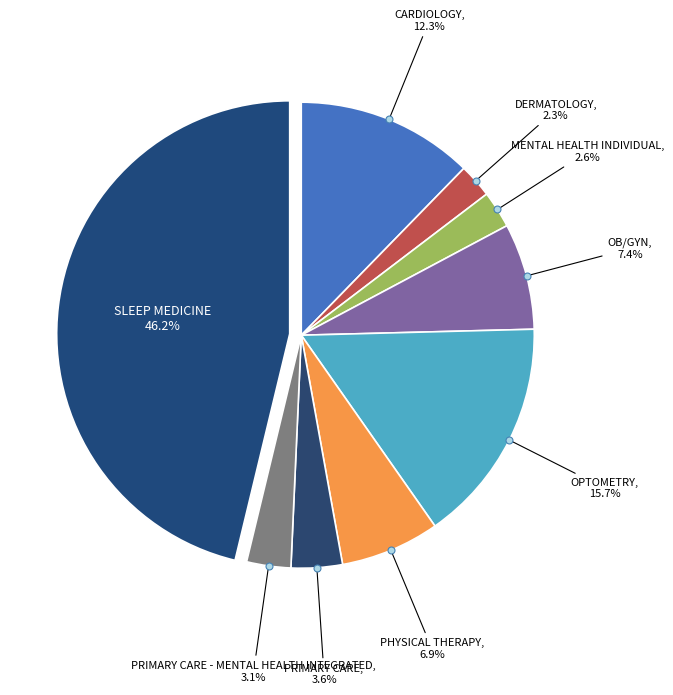

How many segments does this pie chart have?

9